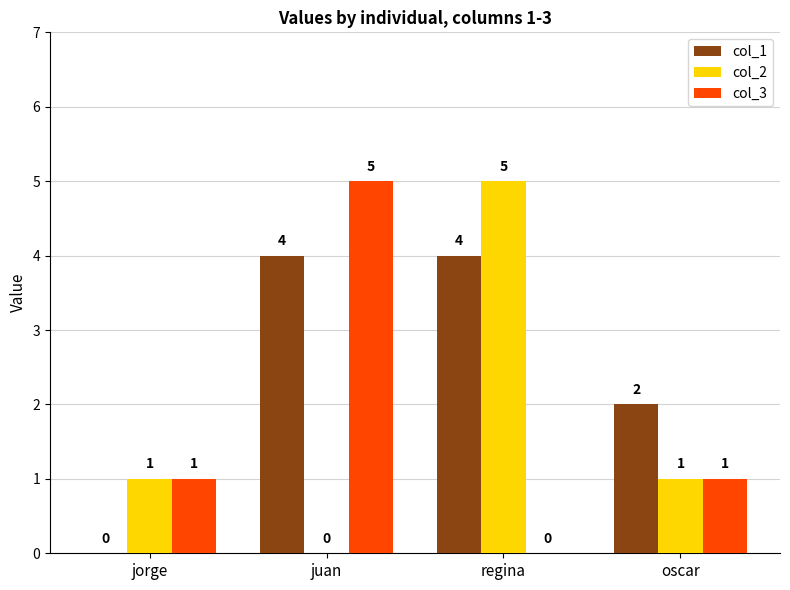

True or false: col_3 has a value of 0 at regina.

True